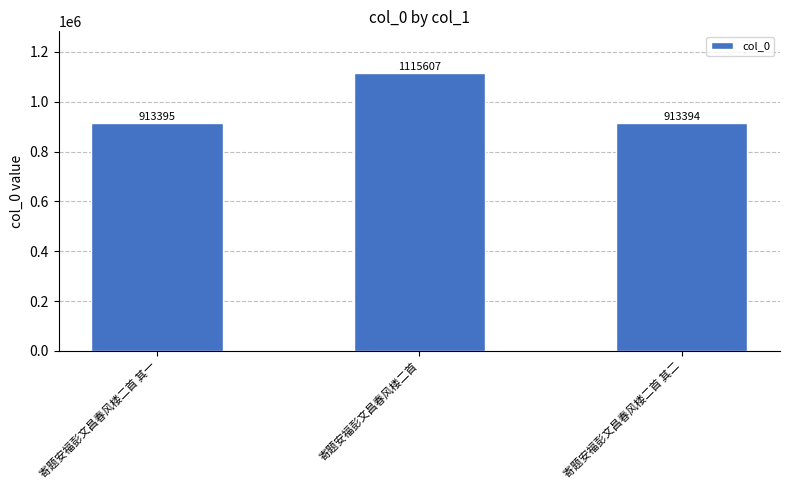

Rank the categories by value from lowest to highest.

寄题安福彭文昌春风楼二首 其二, 寄题安福彭文昌春风楼二首 其一, 寄题安福彭文昌春风楼二首